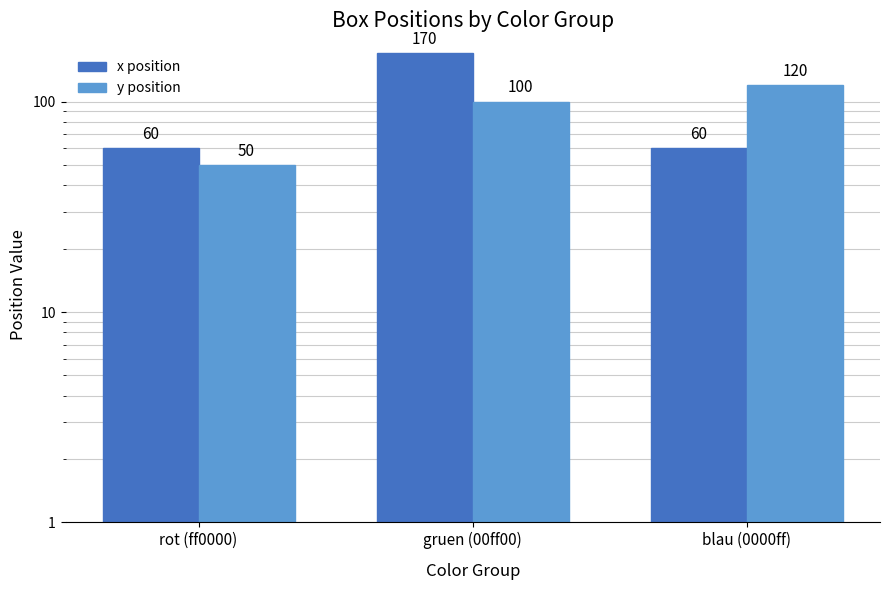

List the series in order of their overall mean, lowest first.

y position, x position